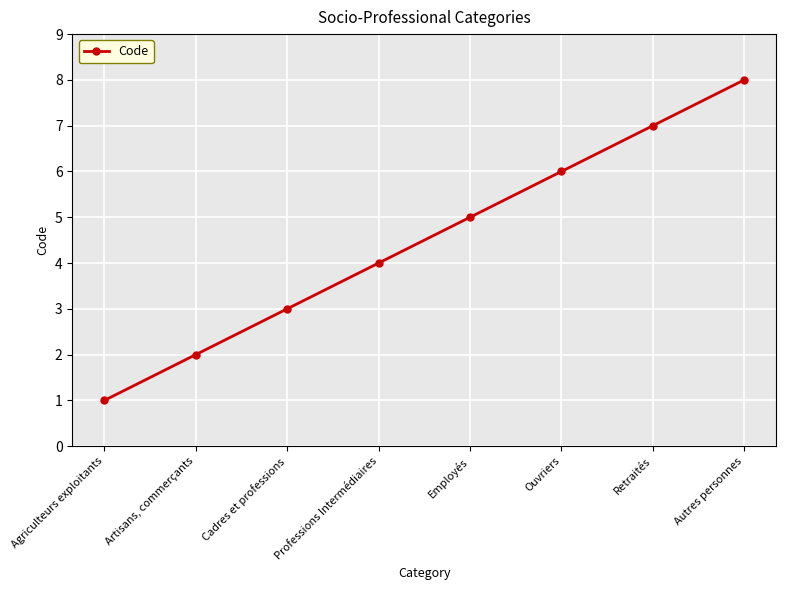

What is the change in value from Agriculteurs exploitants to Retraités?

+6